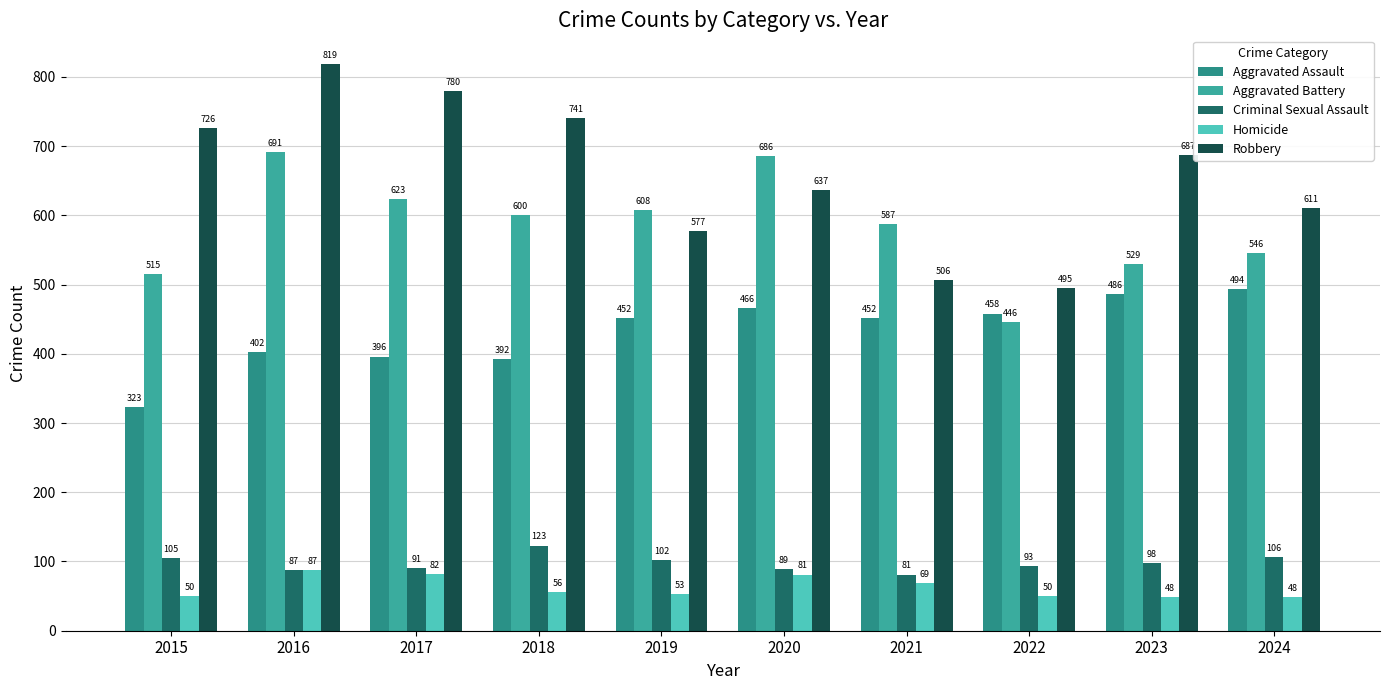

Is the value of Aggravated Assault at 2020 greater than the value of Criminal Sexual Assault at 2021?

Yes